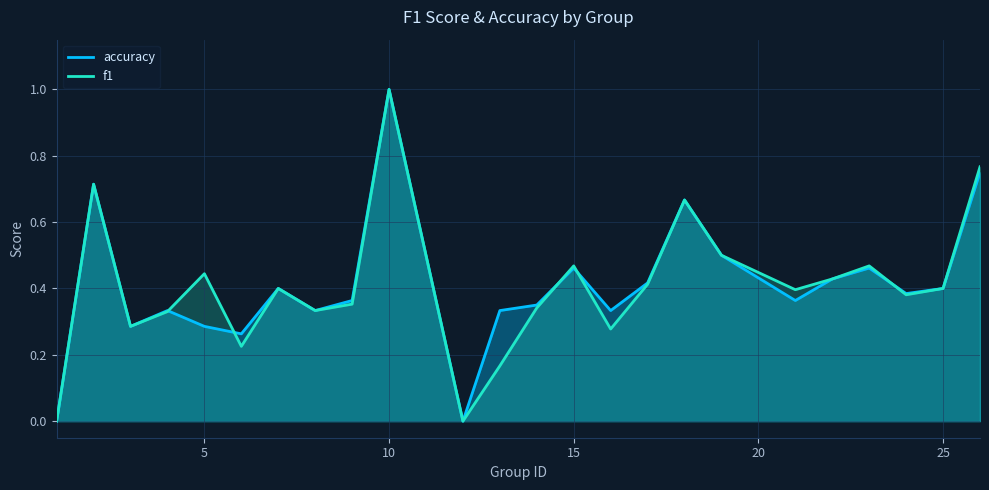

What is the maximum value shown in the chart?

1.0